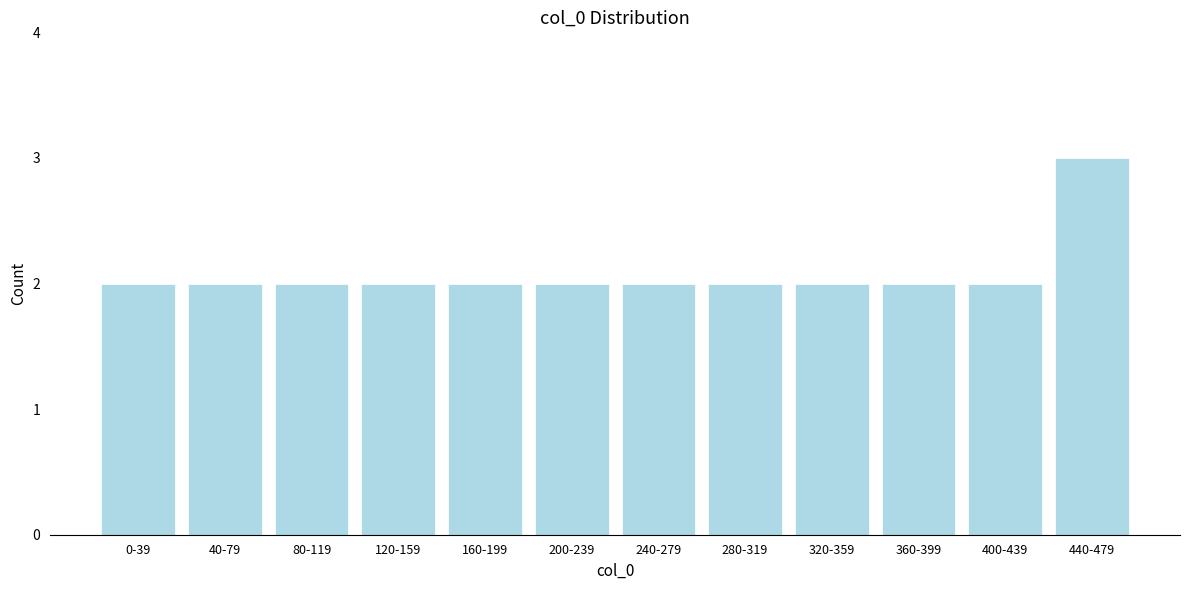

Reading left to right, extract all data points from this chart.

0-39=2	40-79=2	80-119=2	120-159=2	160-199=2	200-239=2	240-279=2	280-319=2	320-359=2	360-399=2	400-439=2	440-479=3